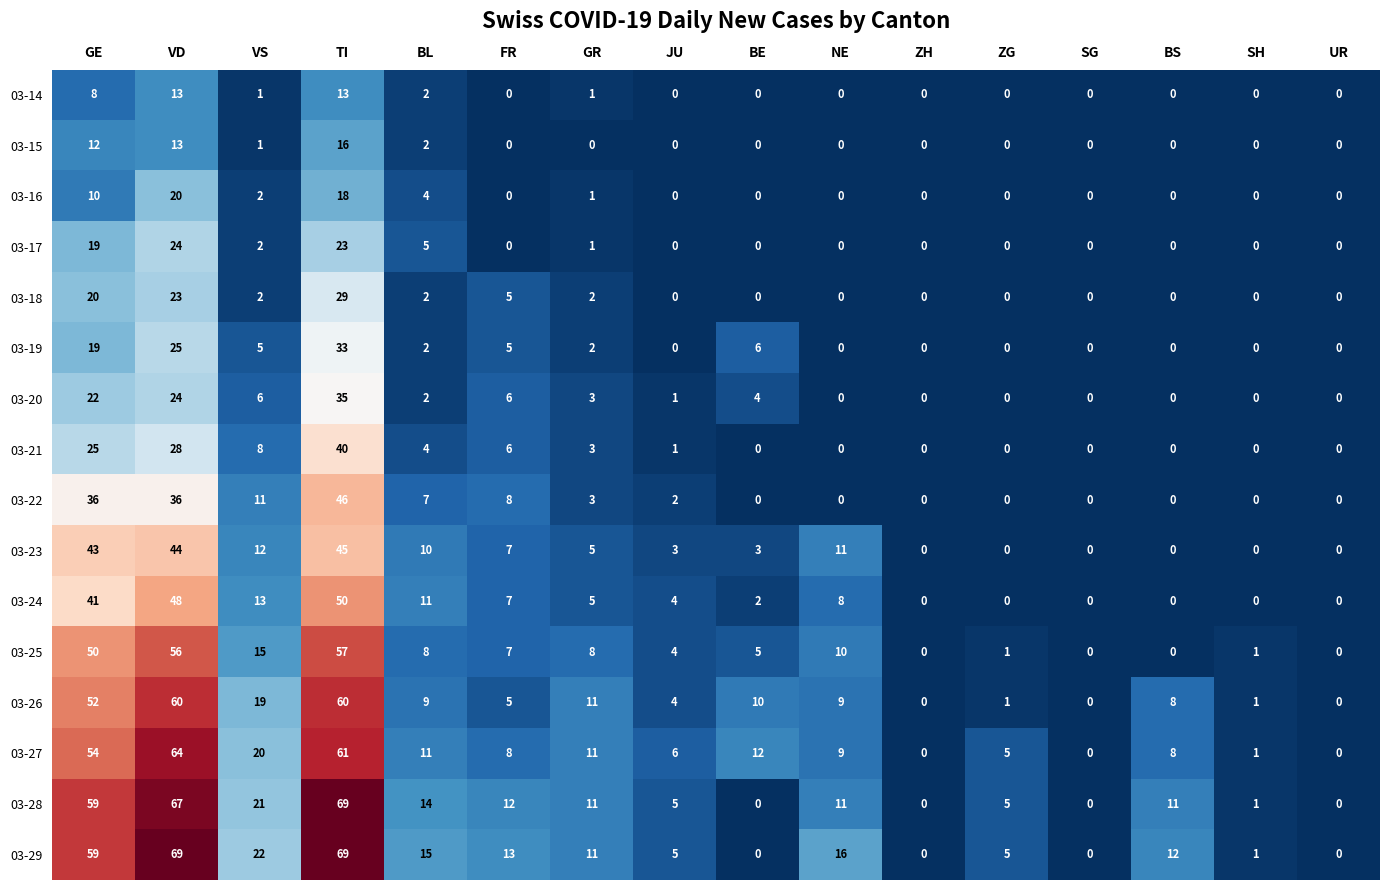

Between JU and ZH, which series saw the biggest shift?

03-27